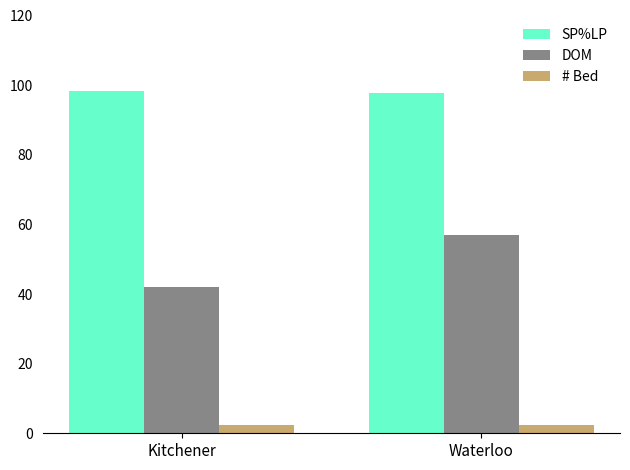

What is the difference between the maximum and minimum values in the # Bed series?

0.1